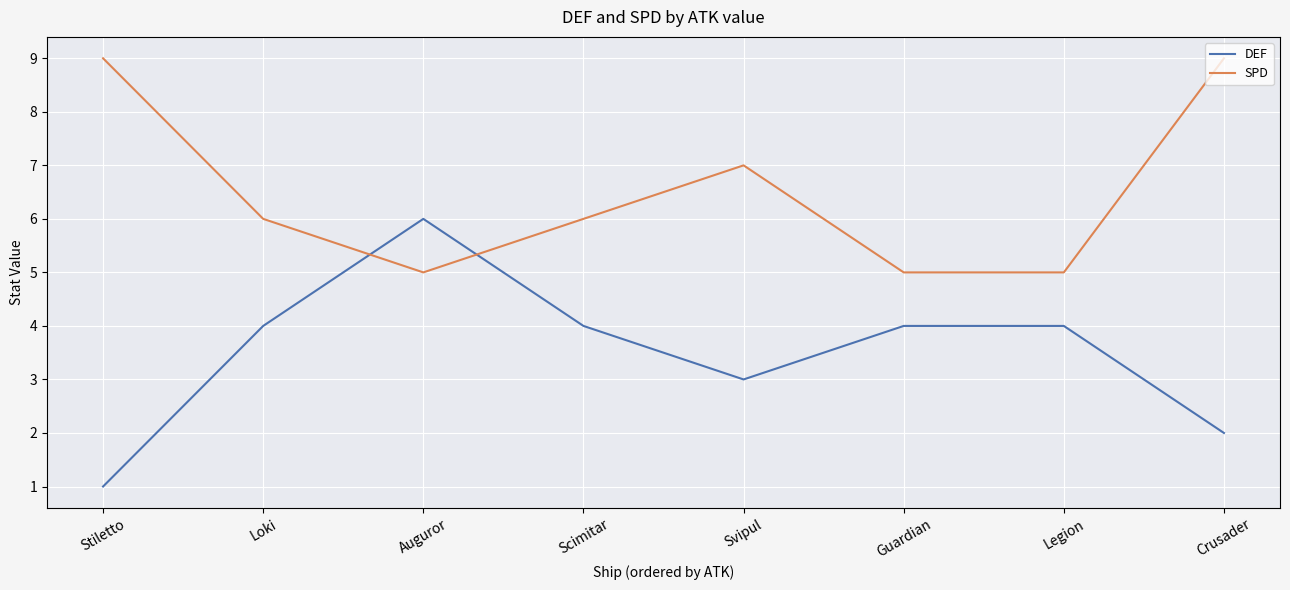

Reading right to left, what are all the values shown in this chart?

DEF: 2	4	4	3	4	6	4	1
SPD: 9	5	5	7	6	5	6	9